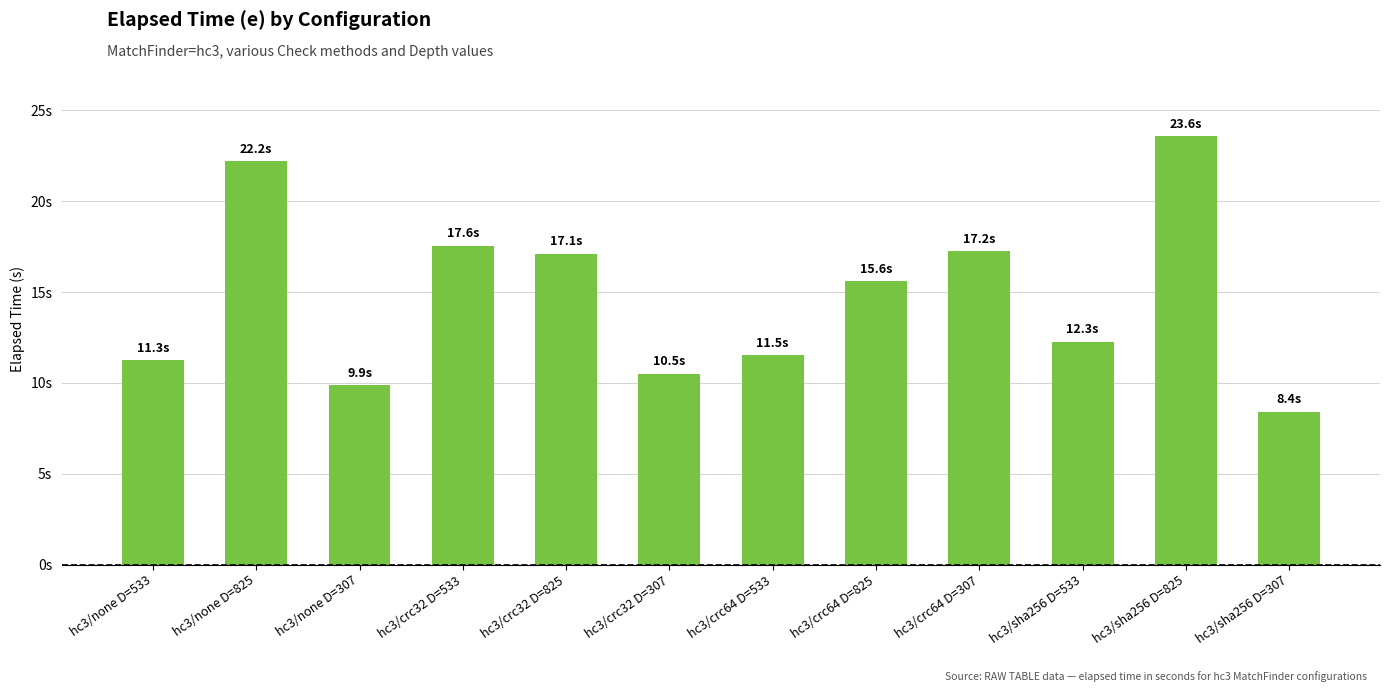

Where is the data nearest to the value 16?

hc3/crc64 D=825